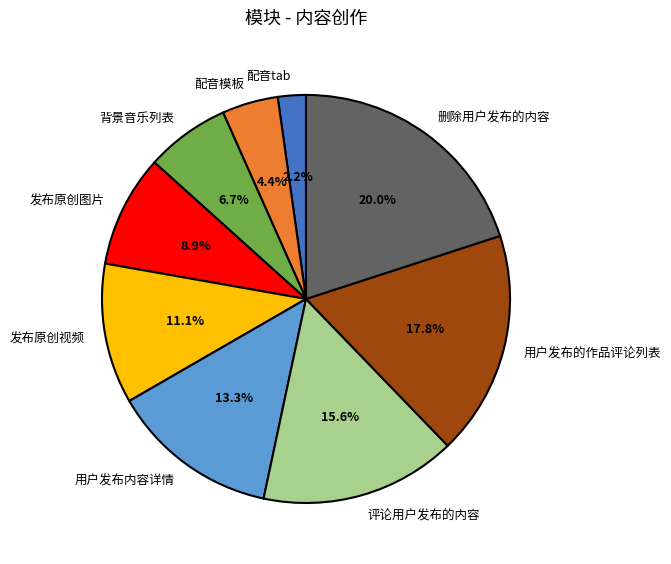

What is the ratio of the value at 发布原创图片 to the value at 用户发布内容详情?

0.7